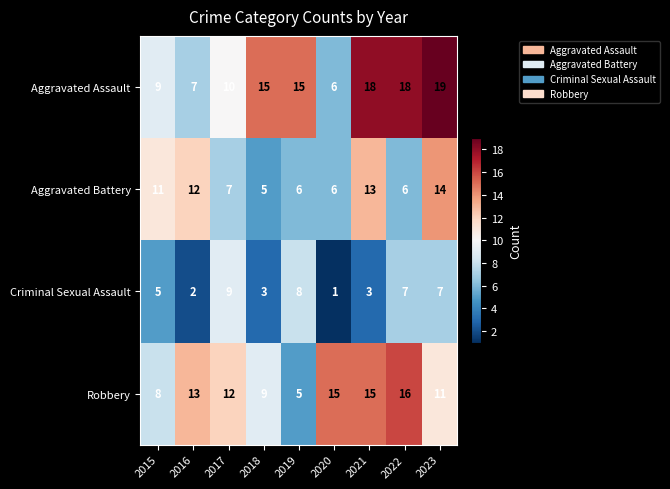

Rank the series by their average value, from highest to lowest.

Aggravated Assault, Robbery, Aggravated Battery, Criminal Sexual Assault